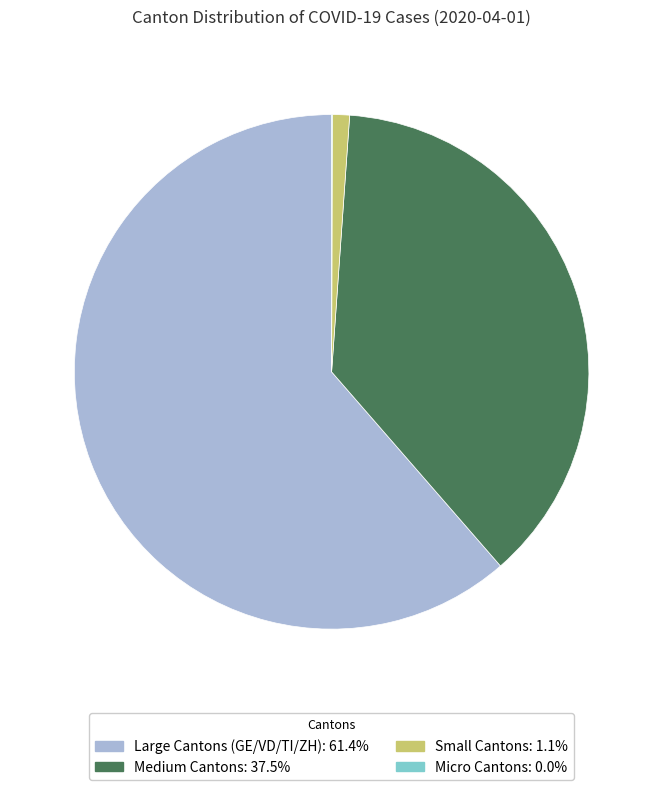

Is there any slice that represents more than half of the pie?

Yes